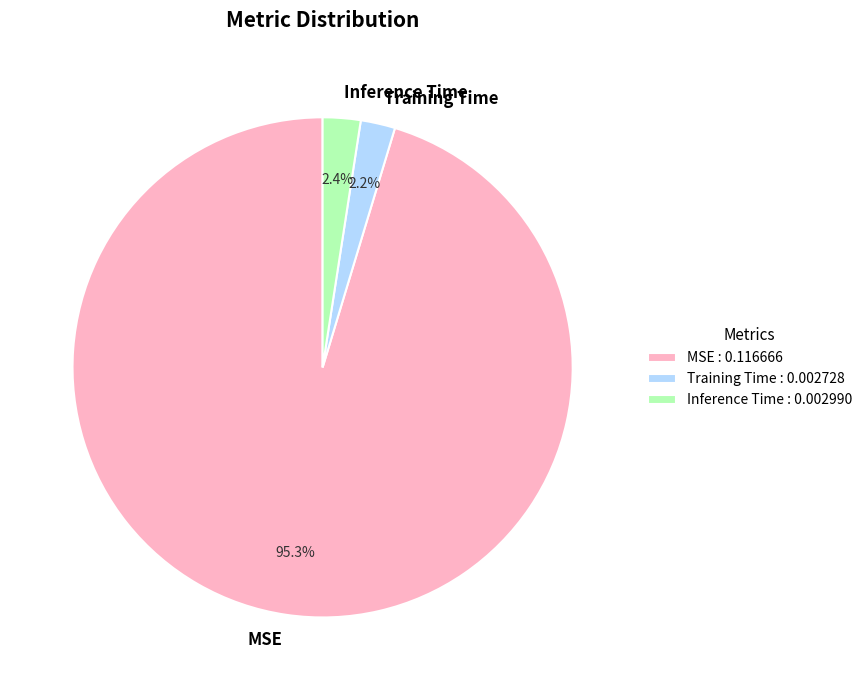

To the nearest percent, what is the combined percentage of MSE and Inference Time?

98%